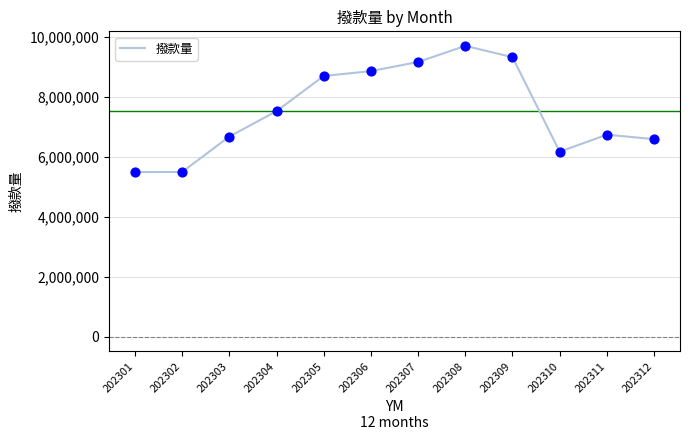

What is the ratio of the value at 202301 to the value at 202305?

0.6